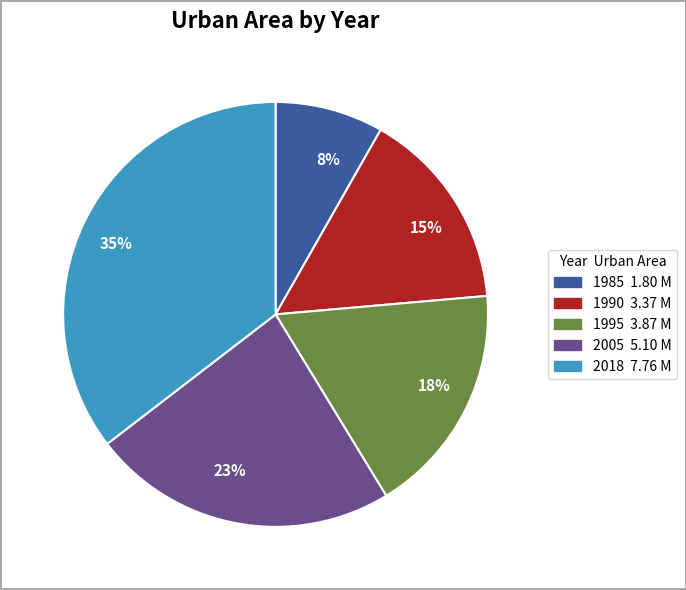

Count the number of slices in the pie.

5